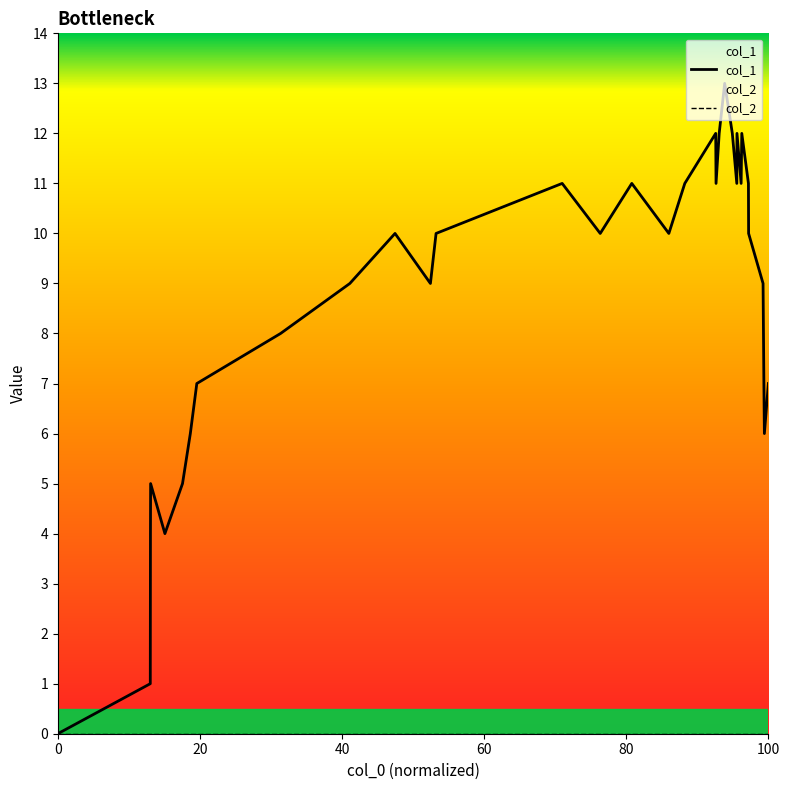

Which series has the largest total across all categories?

col_1